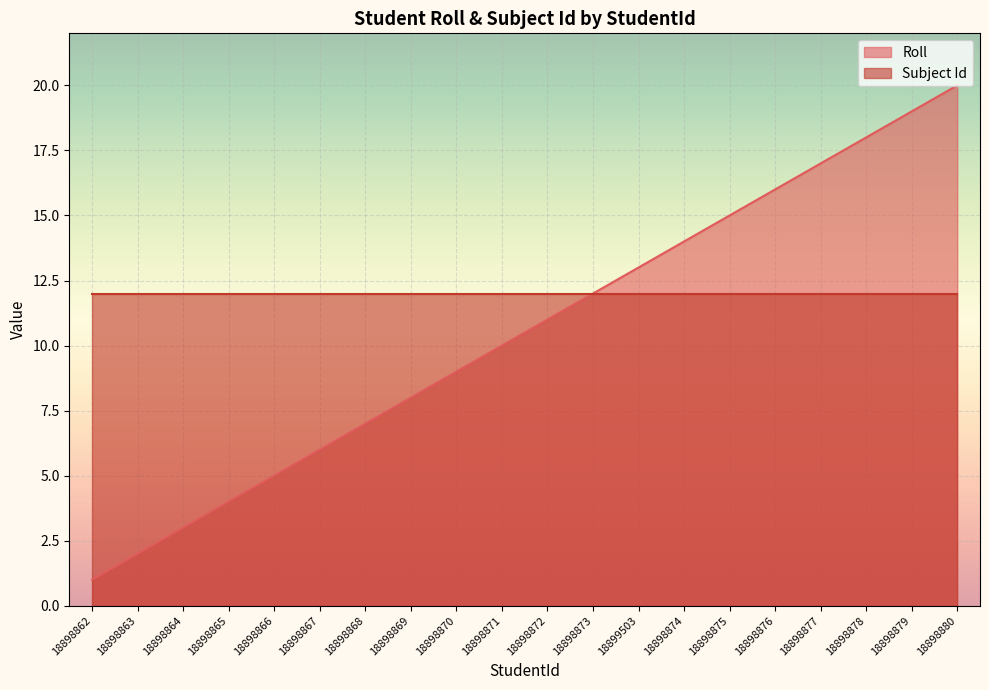

What is the sum of all values?

210